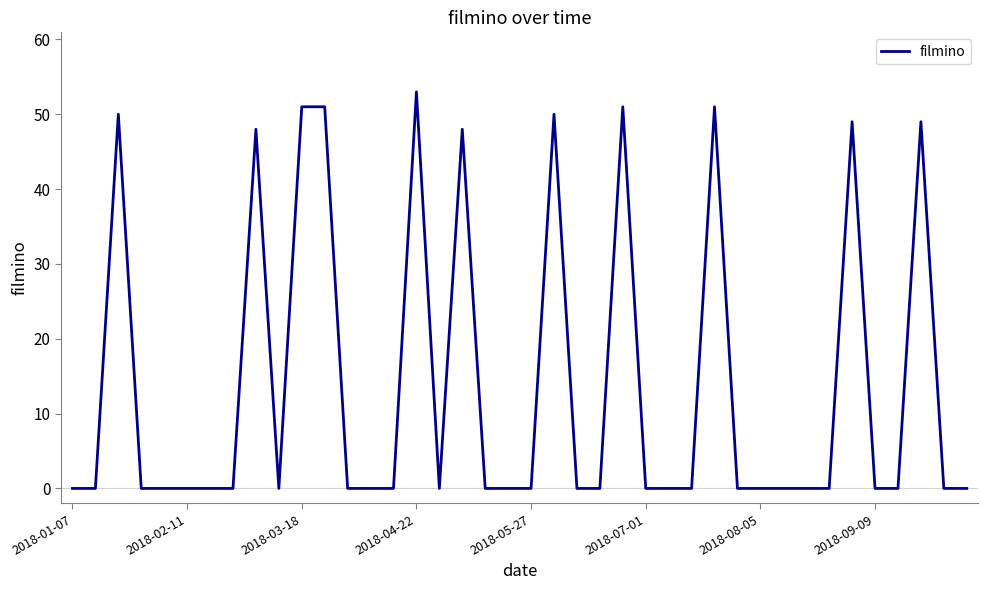

What is the average value?

14